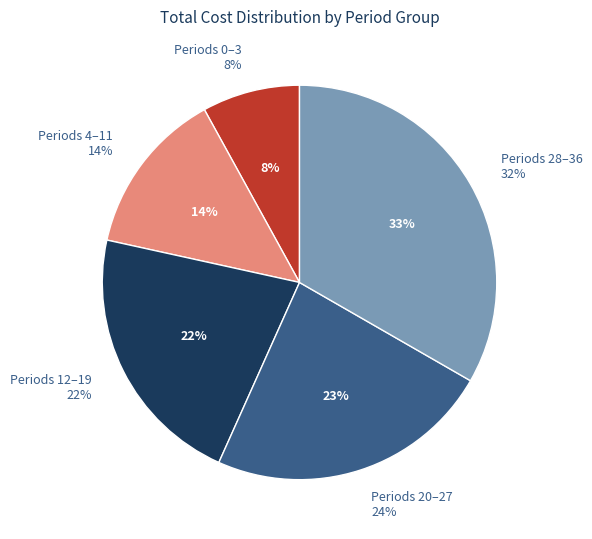

What is the smallest slice in the pie chart?

Period 0